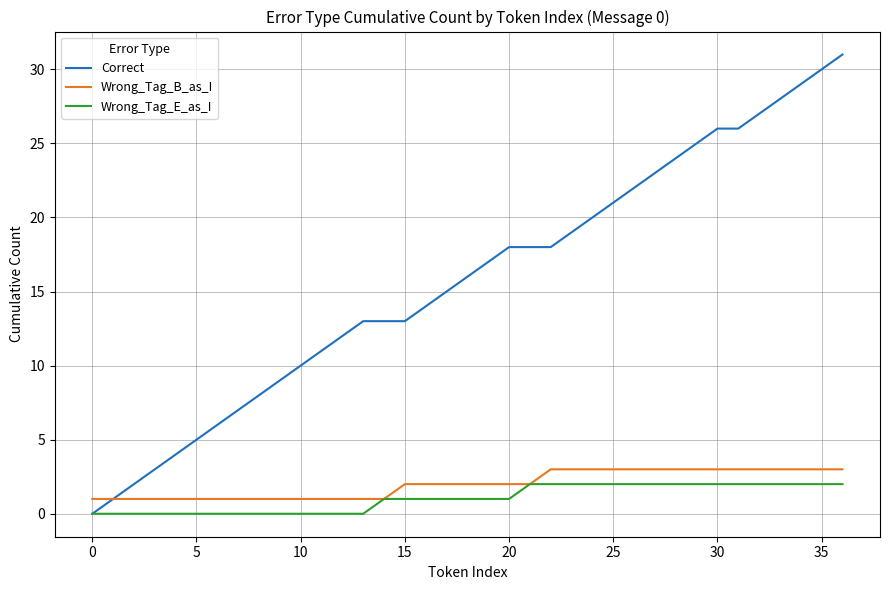

What is the greatest value displayed?

31